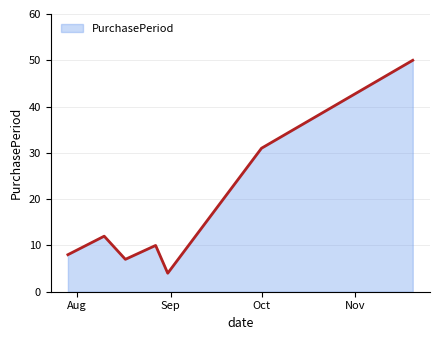

Reading left to right, transcribe all the data shown in this chart.

8	12	7	10	4	31	50